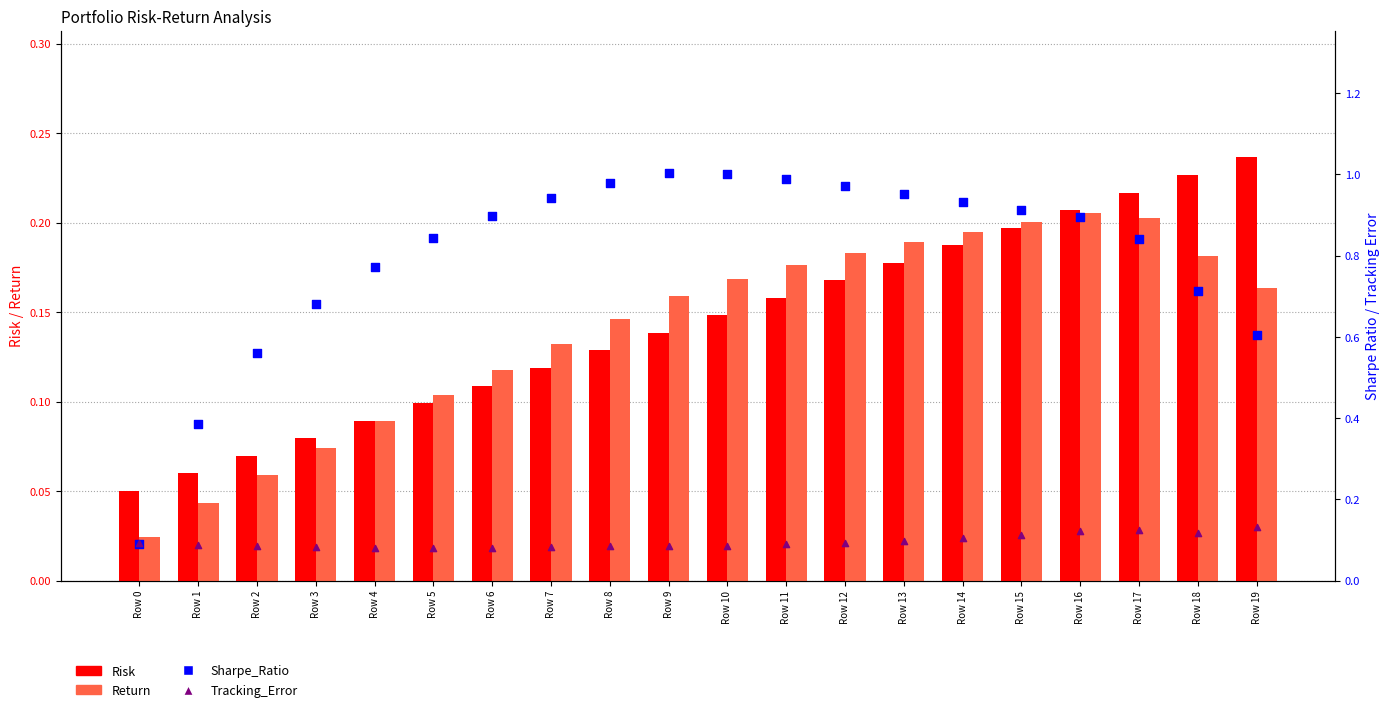

At which category is the sum across all series the highest?

Row 16